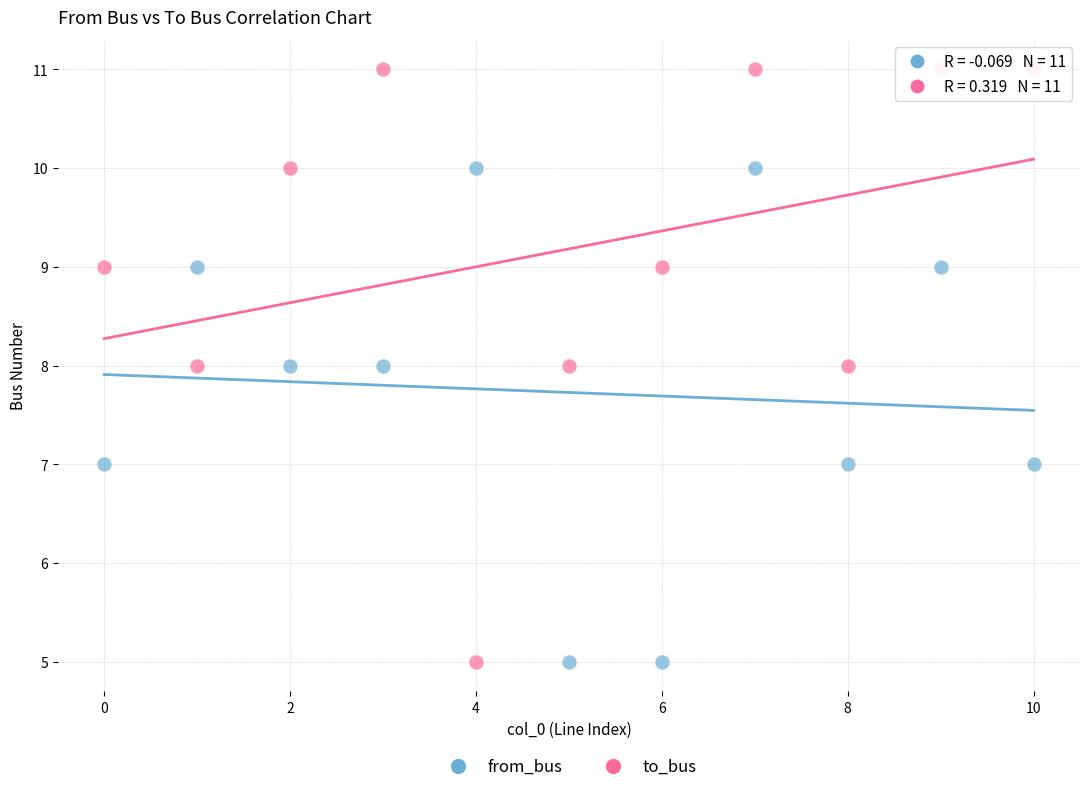

Which series reaches the maximum Y coordinate?

to_bus